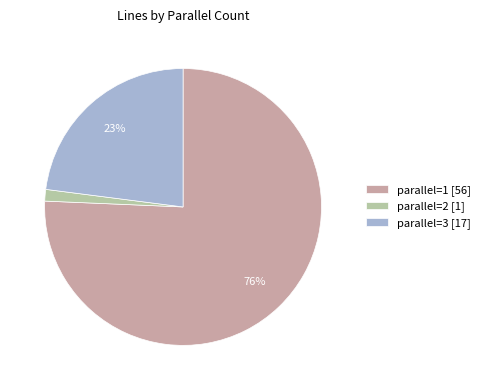

What is the ratio of the value at parallel=1 [56] to the value at parallel=3 [17]?

3.3